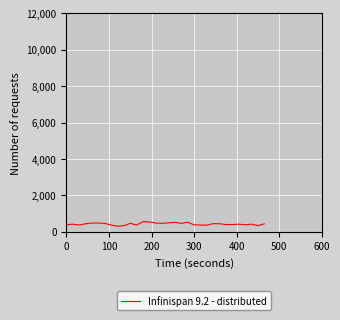

What is the difference between the maximum and minimum values?

251